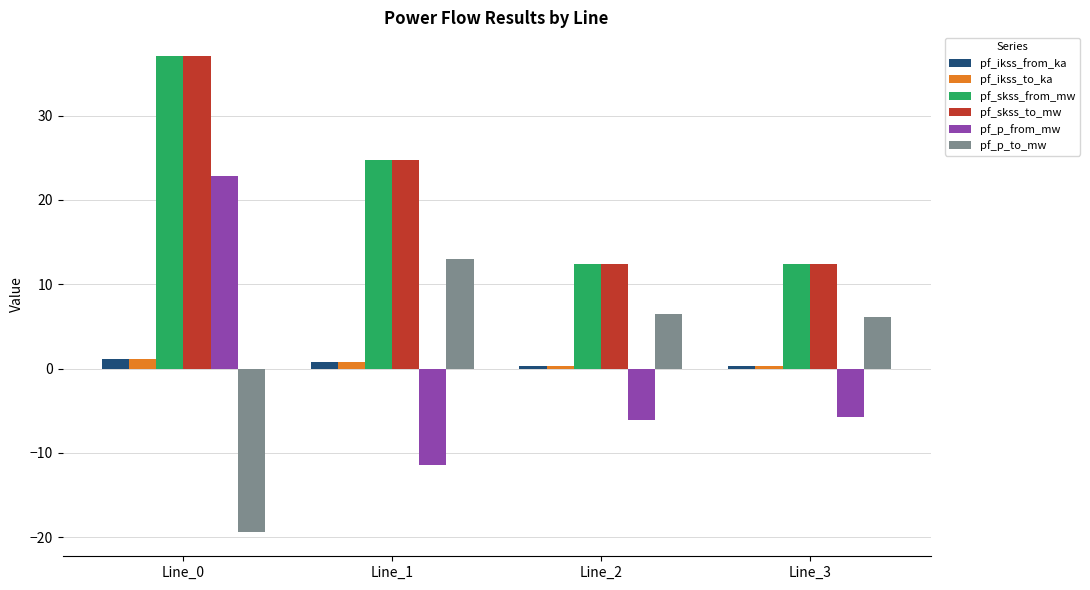

What is the sum of the pf_p_to_mw values at Line_1 and Line_3?

19.1